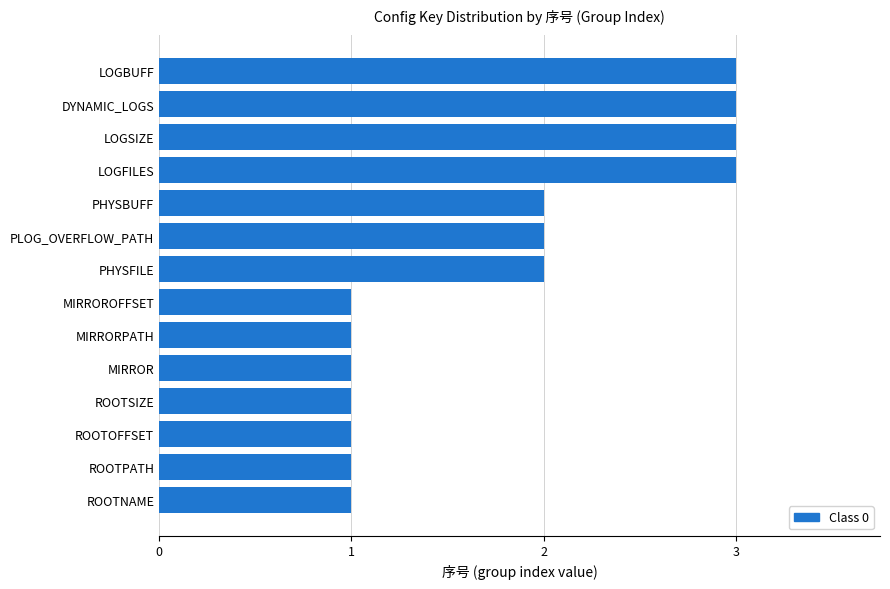

What is the sum of all values?

25